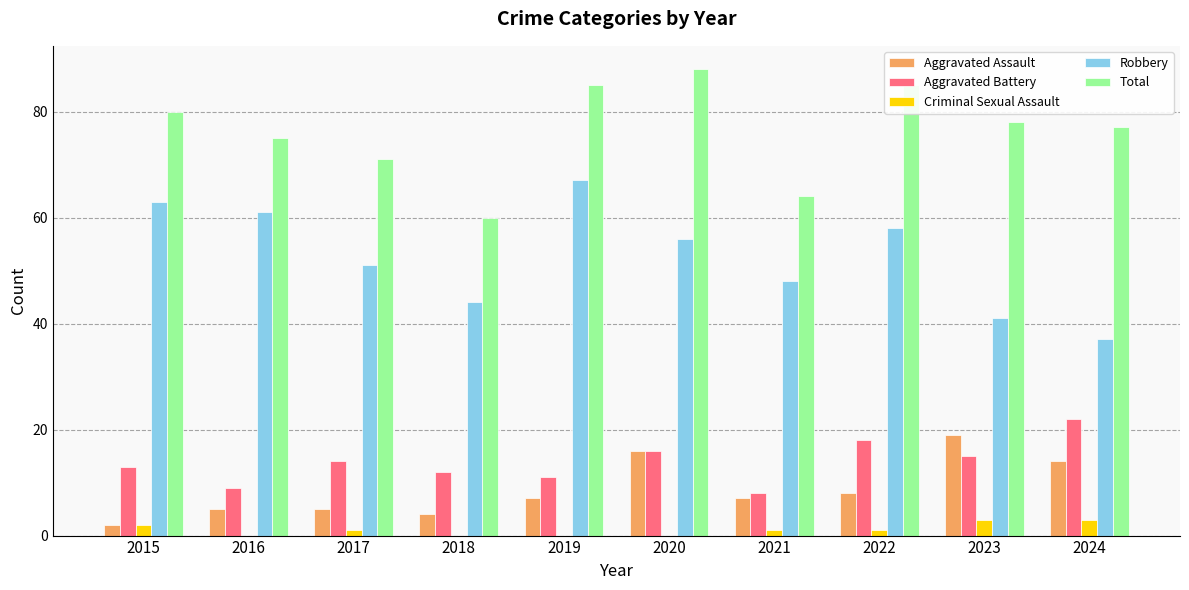

What is the sum of the Total values at 2019 and 2015?

165